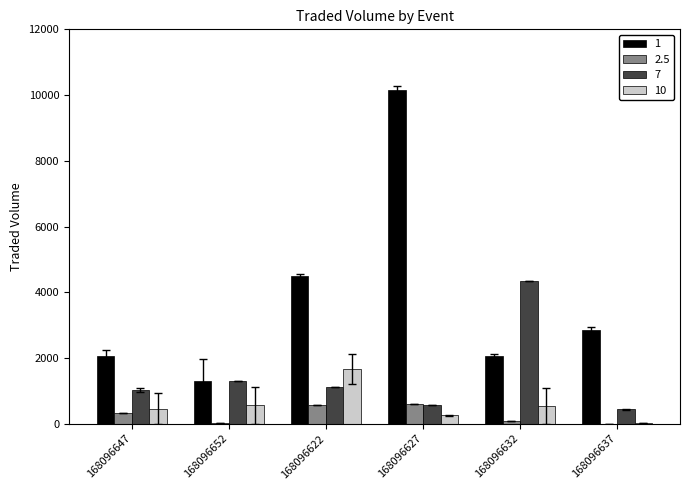

What is the sum of all 1 values?

22916.7